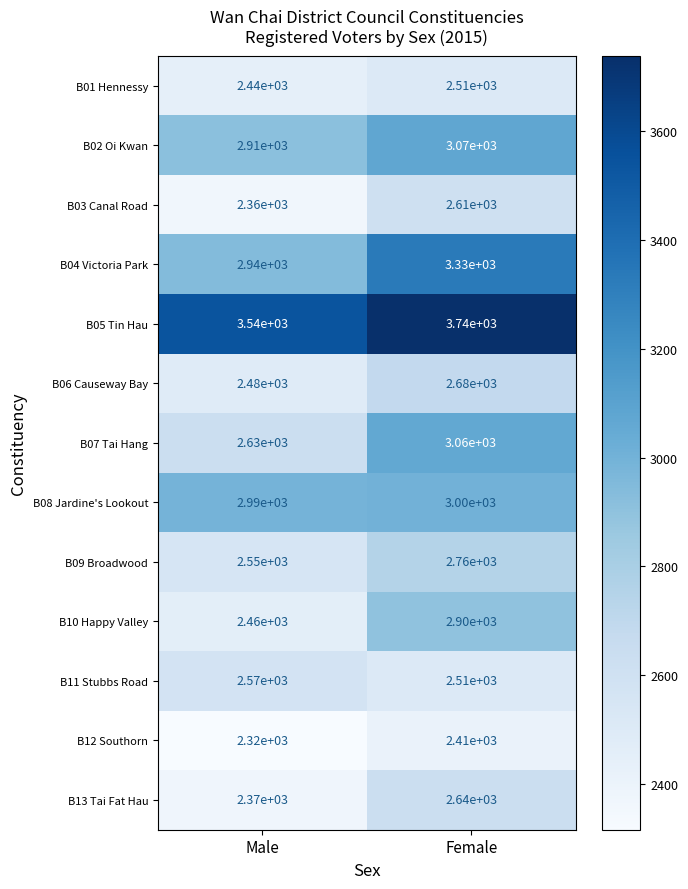

Which label corresponds to the largest value in the chart?

Female